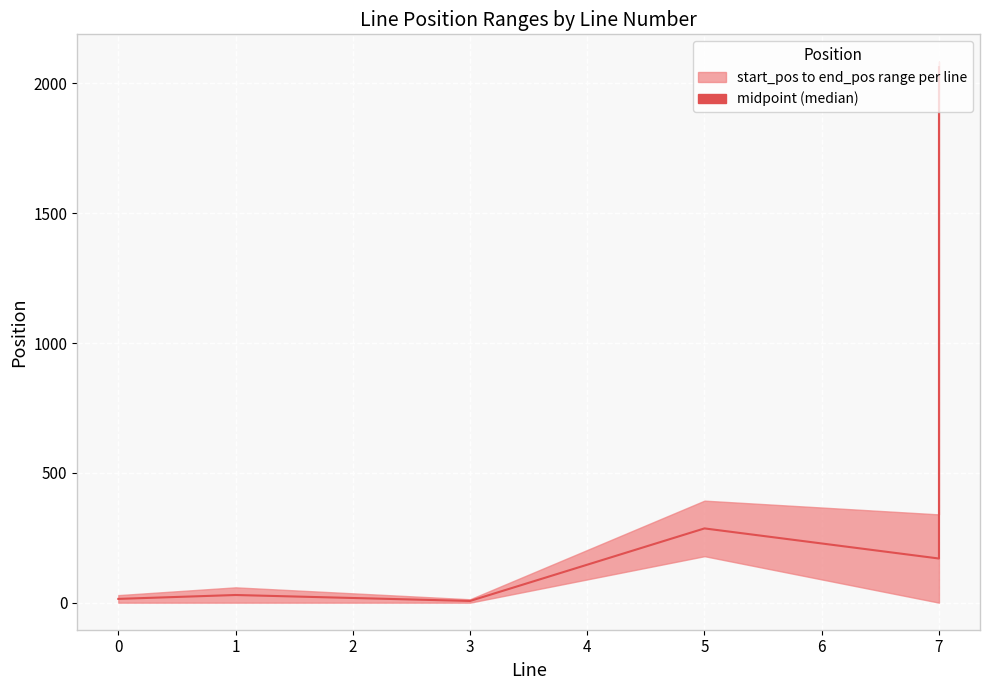

How many interior local peaks (higher than both neighbors) does the data have?

2